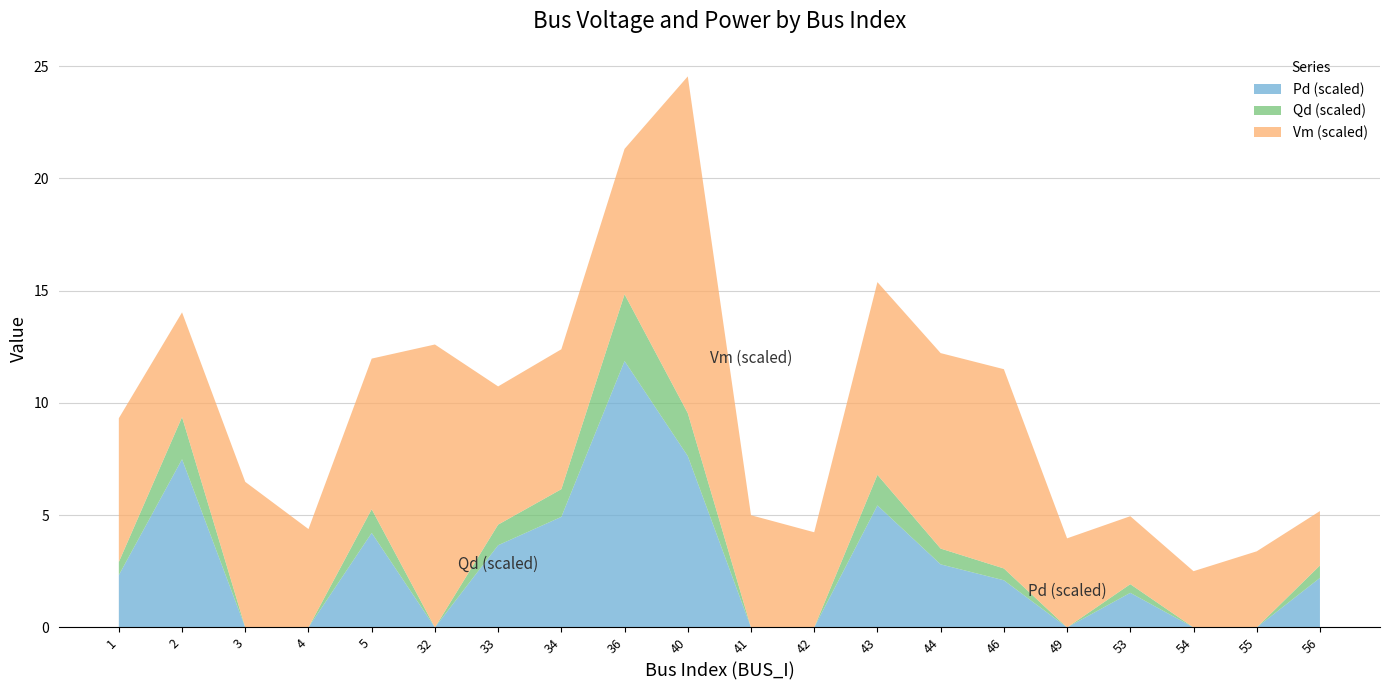

The value of Pd (scaled) at 33 is 1.3. True or false?

False